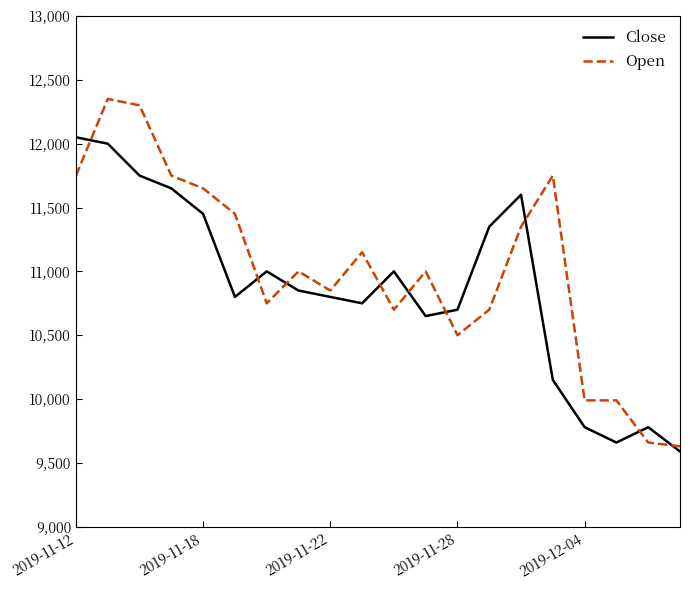

Reading right to left, list all the values displayed in this chart.

Close: 9590	9780	9660	9780	10150	11600	11350	10700	10650	11000	10750	10800	10850	11000	10800	11450	11650	11750	12000	12050
Open: 9630	9660	9990	9990	11750	11350	10700	10500	11000	10700	11150	10850	11000	10750	11450	11650	11750	12300	12350	11750